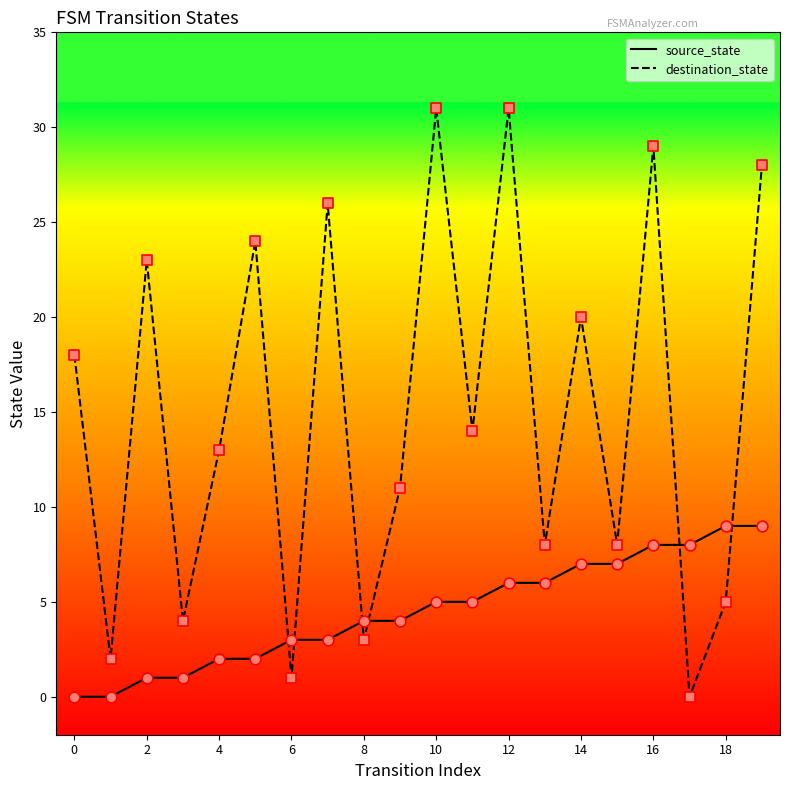

Which series has the largest total across all categories?

destination_state